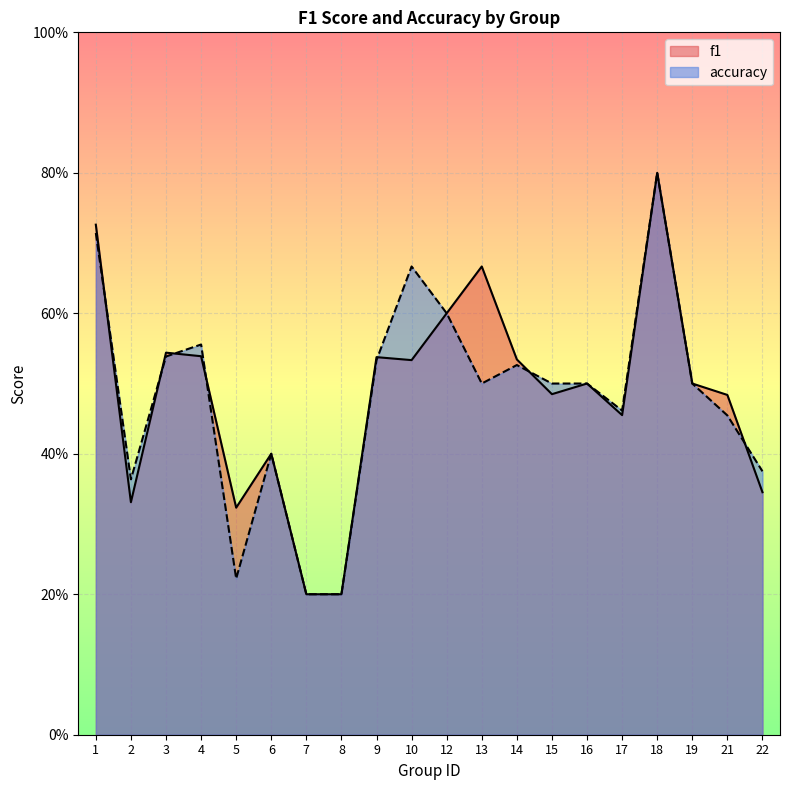

How many interior local valleys does the f1 series have?

5